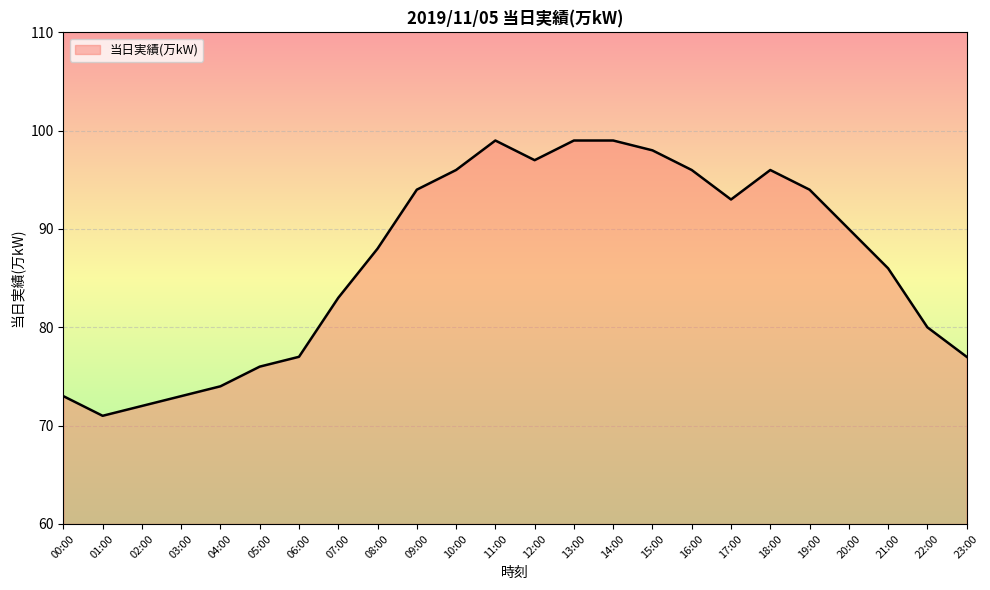

Reading left to right, transcribe all the data shown in this chart.

00:00=73	01:00=71	02:00=72	03:00=73	04:00=74	05:00=76	06:00=77	07:00=83	08:00=88	09:00=94	10:00=96	11:00=99	12:00=97	13:00=99	14:00=99	15:00=98	16:00=96	17:00=93	18:00=96	19:00=94	20:00=90	21:00=86	22:00=80	23:00=77